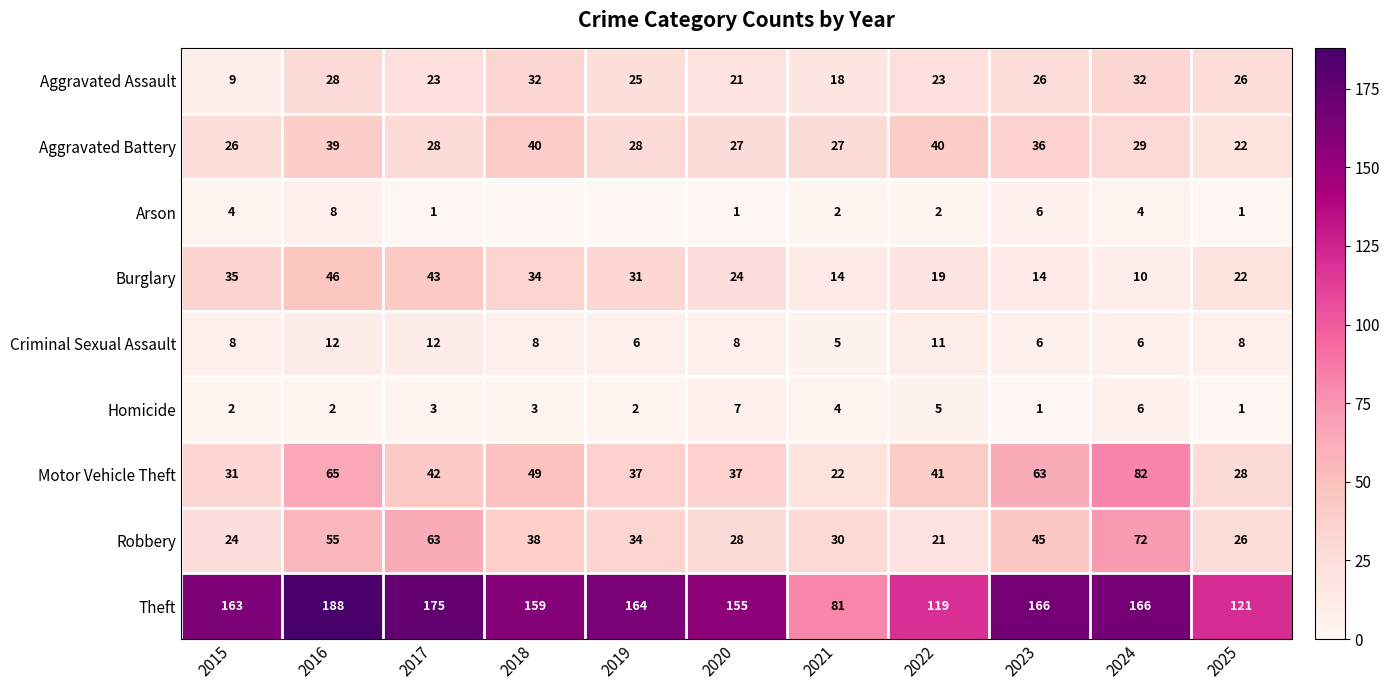

Is it true that Arson equals 3 at 2016?

False